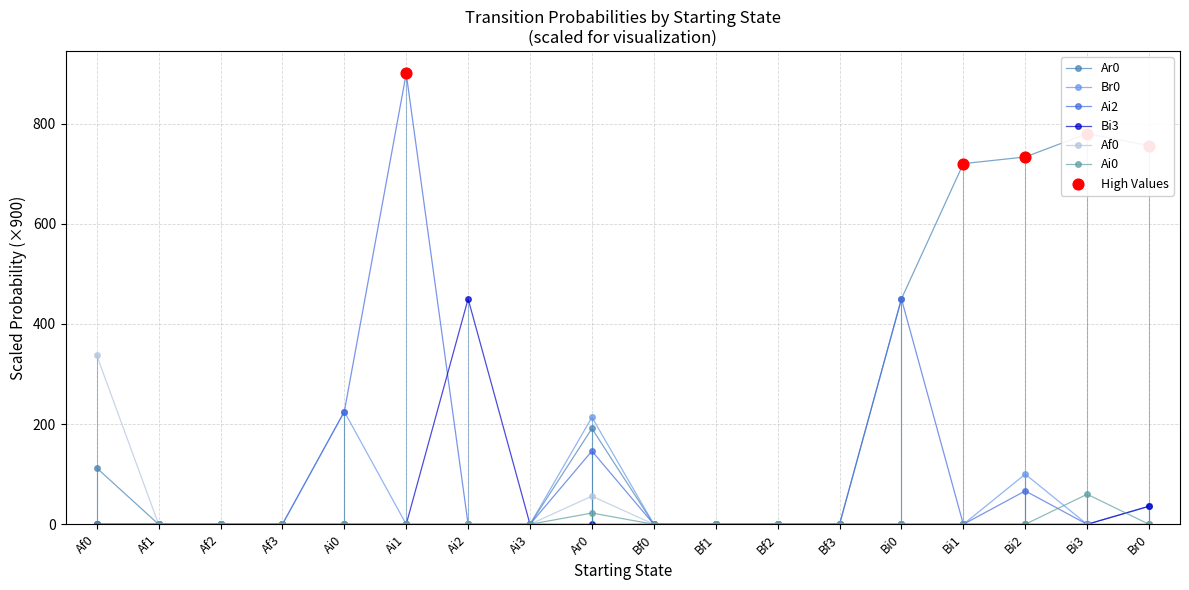

What are all the series names shown in the legend?

Ar0, Br0, Ai2, Bi3, Af0, Ai0